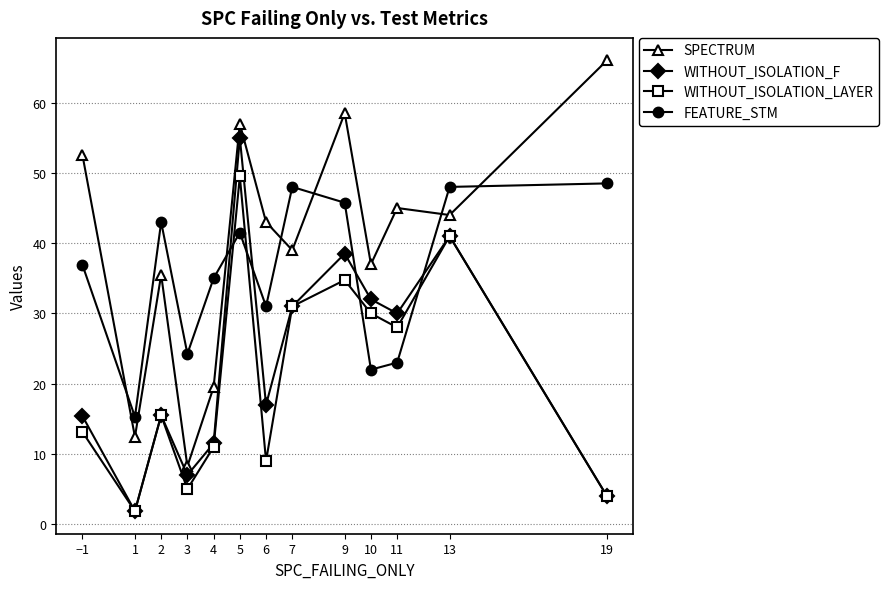

Which category has the lowest value in the SPECTRUM series?

3